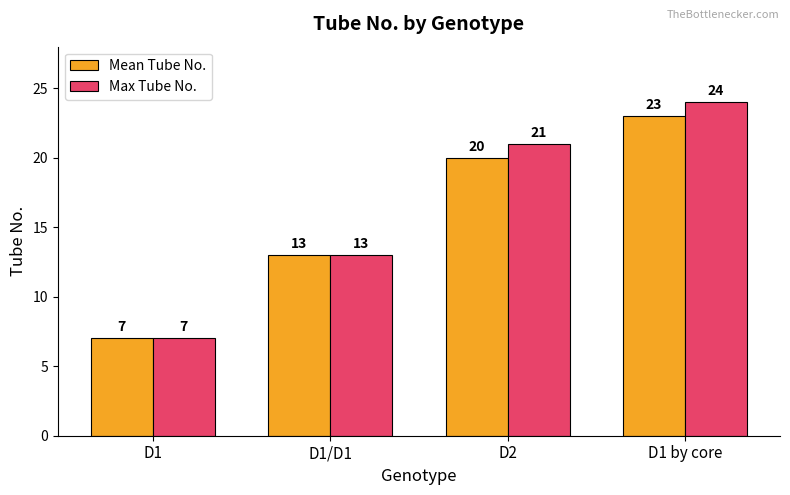

Which series has the widest spread of values?

Max Tube No.